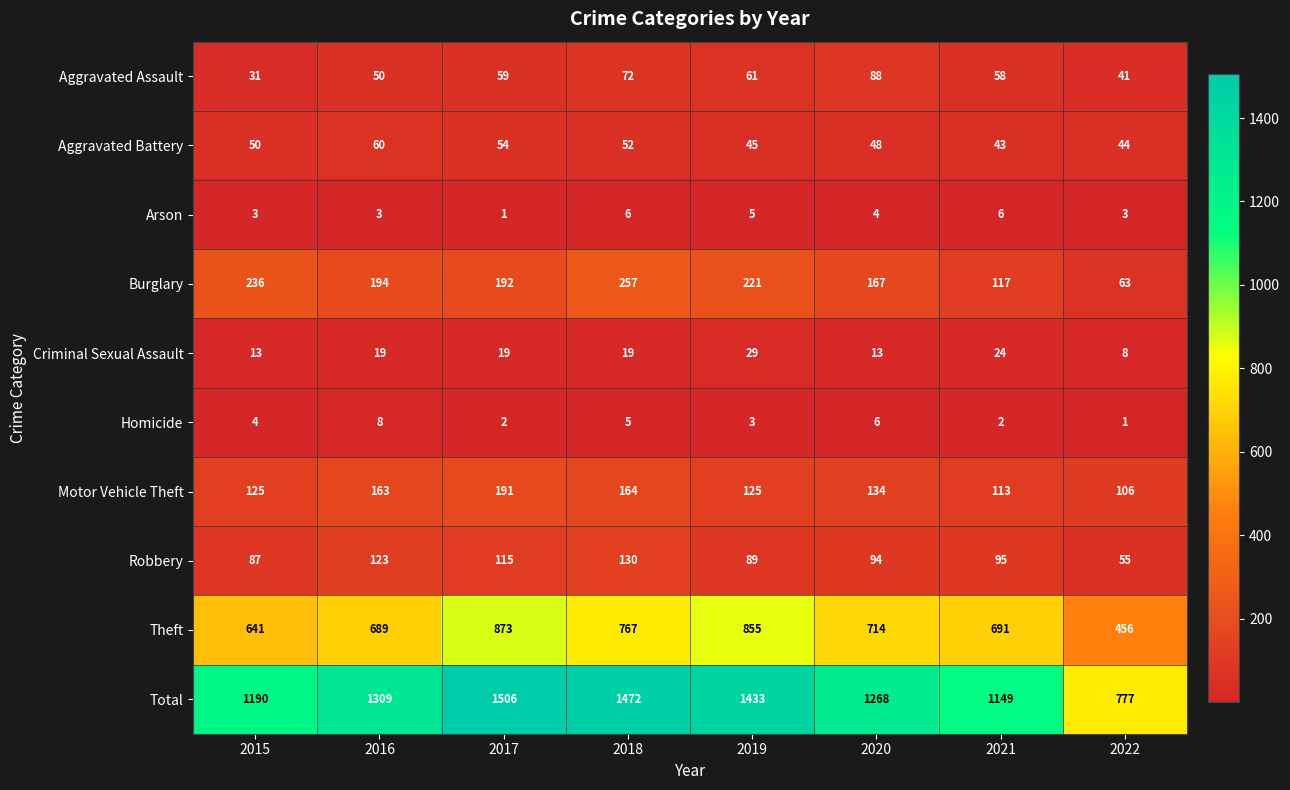

Which category has the lowest value in the Motor Vehicle Theft series?

2022